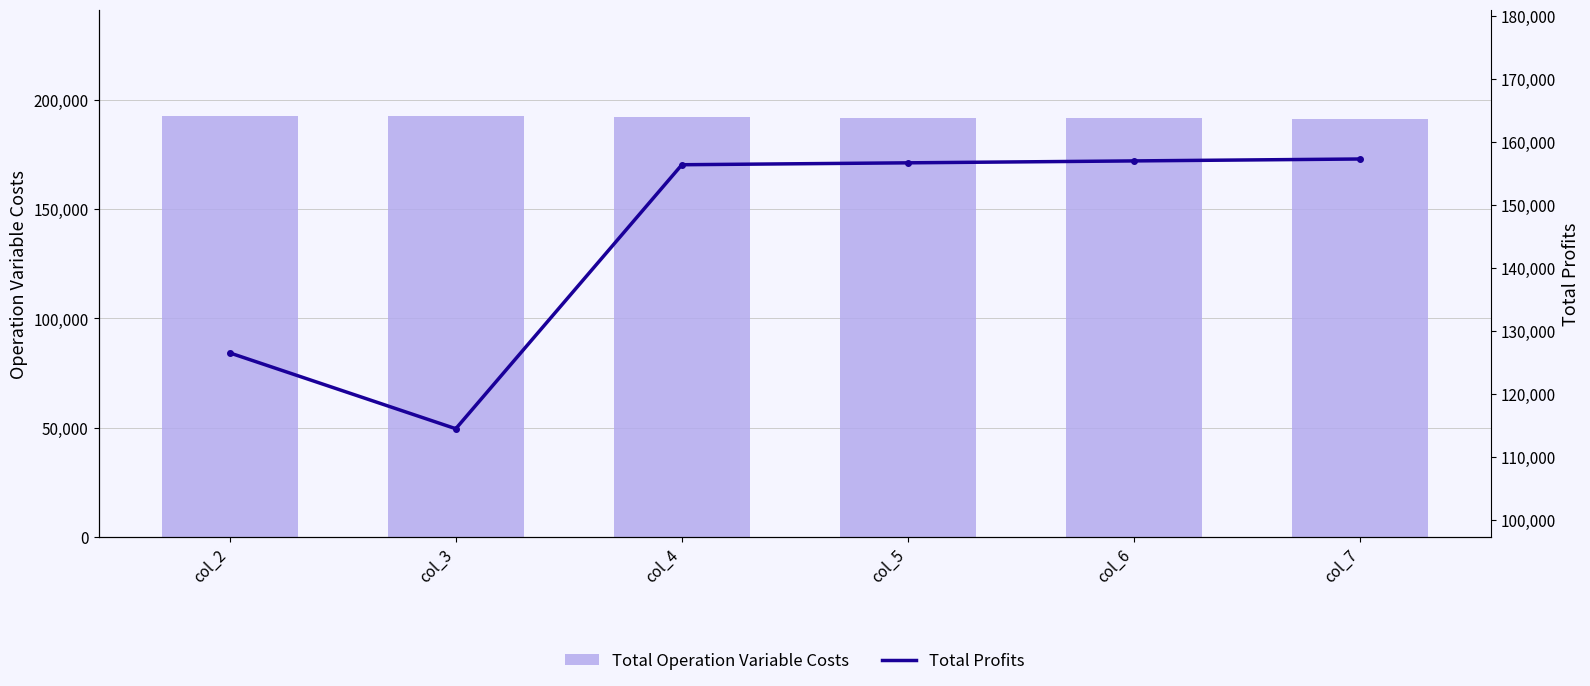

Which series has the largest total across all categories?

Total Operation Variable Costs